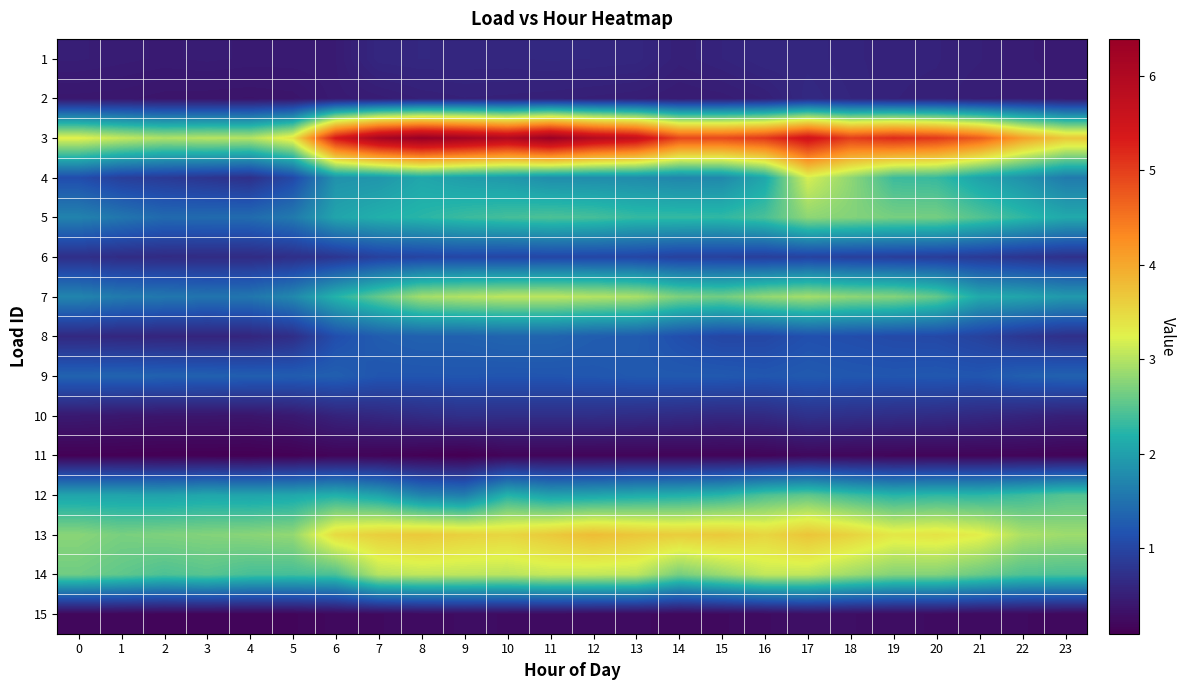

Reading left to right, extract all data points from this chart.

1: 0=0.5	1=0.5	2=0.5	3=0.5	4=0.5	5=0.5	6=0.5	7=0.6	8=0.6	9=0.6	10=0.6	11=0.6	12=0.6	13=0.6	14=0.5	15=0.6	16=0.6	17=0.6	18=0.6	19=0.5	20=0.5	21=0.5	22=0.5	23=0.5
2: 0=0.4	1=0.4	2=0.4	3=0.4	4=0.4	5=0.4	6=0.5	7=0.5	8=0.5	9=0.5	10=0.5	11=0.5	12=0.5	13=0.5	14=0.5	15=0.5	16=0.5	17=0.6	18=0.6	19=0.5	20=0.5	21=0.5	22=0.5	23=0.4
3: 0=3.3	1=3.1	2=3.0	3=3.0	4=3.0	5=3.4	6=5.4	7=6.1	8=6.4	9=6.2	10=6.0	11=6.3	12=5.9	13=5.7	14=4.9	15=4.9	16=5.1	17=5.5	18=5.0	19=5.2	20=5.0	21=4.7	22=4.1	23=3.7
4: 0=1.1	1=0.9	2=0.9	3=0.8	4=0.7	5=1.0	6=1.9	7=1.9	8=2.1	9=2.0	10=1.9	11=1.8	12=1.8	13=1.8	14=1.7	15=1.8	16=2.1	17=3.2	18=2.8	19=2.3	20=2.3	21=2.0	22=1.8	23=1.6
5: 0=1.7	1=1.5	2=1.4	3=1.4	4=1.4	5=1.6	6=2.0	7=2.2	8=2.2	9=2.3	10=2.4	11=2.4	12=2.4	13=2.3	14=2.3	15=2.3	16=2.4	17=2.8	18=2.7	19=2.7	20=2.7	21=2.5	22=2.3	23=2.1
6: 0=0.7	1=0.7	2=0.6	3=0.7	4=0.7	5=0.7	6=0.8	7=0.9	8=1.0	9=1.0	10=1.0	11=1.0	12=1.0	13=1.0	14=0.9	15=0.9	16=0.9	17=1.0	18=0.9	19=0.9	20=0.9	21=0.9	22=0.8	23=0.7
7: 0=1.7	1=1.6	2=1.6	3=1.5	4=1.5	5=1.7	6=2.2	7=2.6	8=2.9	9=3.0	10=3.0	11=3.0	12=3.0	13=2.9	14=2.7	15=2.6	16=2.8	17=2.9	18=2.8	19=2.7	20=2.6	21=2.1	22=2.1	23=1.9
8: 0=0.6	1=0.6	2=0.6	3=0.6	4=0.6	5=0.7	6=1.1	7=1.3	8=1.3	9=1.3	10=1.4	11=1.4	12=1.3	13=1.3	14=1.1	15=1.0	16=1.0	17=1.1	18=1.1	19=1.1	20=1.0	21=1.0	22=0.8	23=0.7
9: 0=1.3	1=1.3	2=1.3	3=1.3	4=1.3	5=1.3	6=1.3	7=1.2	8=1.2	9=1.2	10=1.2	11=1.2	12=1.2	13=1.2	14=1.2	15=1.2	16=1.2	17=1.2	18=1.2	19=1.2	20=1.2	21=1.2	22=1.3	23=1.3
10: 0=0.4	1=0.4	2=0.4	3=0.4	4=0.4	5=0.4	6=0.6	7=0.6	8=0.7	9=0.7	10=0.7	11=0.7	12=0.7	13=0.7	14=0.7	15=0.6	16=0.6	17=0.7	18=0.7	19=0.7	20=0.7	21=0.6	22=0.6	23=0.5
11: 0=0.1	1=0.1	2=0.1	3=0.1	4=0.1	5=0.1	6=0.2	7=0.2	8=0.1	9=0.1	10=0.2	11=0.2	12=0.2	13=0.2	14=0.2	15=0.2	16=0.2	17=0.2	18=0.2	19=0.2	20=0.2	21=0.2	22=0.2	23=0.2
12: 0=2.0	1=2.0	2=2.0	3=2.1	4=2.0	5=2.1	6=2.2	7=2.0	8=1.7	9=1.6	10=2.2	11=2.0	12=2.0	13=2.1	14=2.2	15=2.2	16=2.4	17=2.5	18=2.4	19=2.2	20=2.3	21=2.3	22=2.3	23=2.5
13: 0=2.8	1=2.7	2=2.7	3=2.7	4=2.8	5=2.8	6=3.5	7=3.6	8=3.7	9=3.6	10=3.5	11=3.7	12=3.8	13=3.7	14=3.6	15=3.7	16=3.5	17=3.7	18=3.6	19=3.3	20=3.4	21=3.3	22=3.0	23=2.9
14: 0=2.6	1=2.5	2=2.4	3=2.5	4=2.4	5=2.4	6=2.4	7=3.0	8=3.1	9=3.1	10=3.0	11=3.1	12=3.1	13=3.1	14=2.7	15=2.9	16=3.1	17=3.1	18=2.9	19=2.7	20=2.7	21=2.6	22=2.5	23=2.4
15: 0=0.2	1=0.2	2=0.2	3=0.2	4=0.2	5=0.2	6=0.2	7=0.2	8=0.3	9=0.3	10=0.3	11=0.3	12=0.3	13=0.2	14=0.2	15=0.2	16=0.3	17=0.3	18=0.3	19=0.3	20=0.3	21=0.2	22=0.2	23=0.2